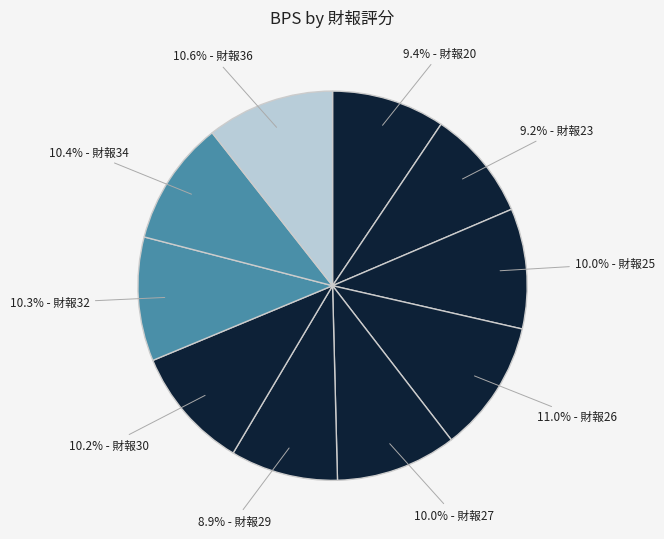

Count the number of slices in the pie.

10